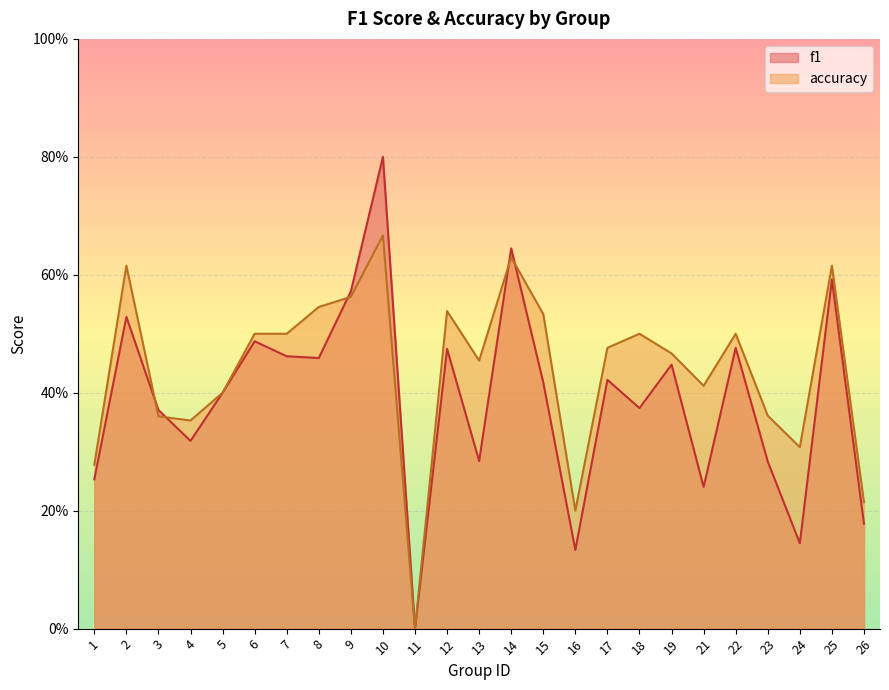

What is the value of the f1 point at the 16th from the left?

0.1